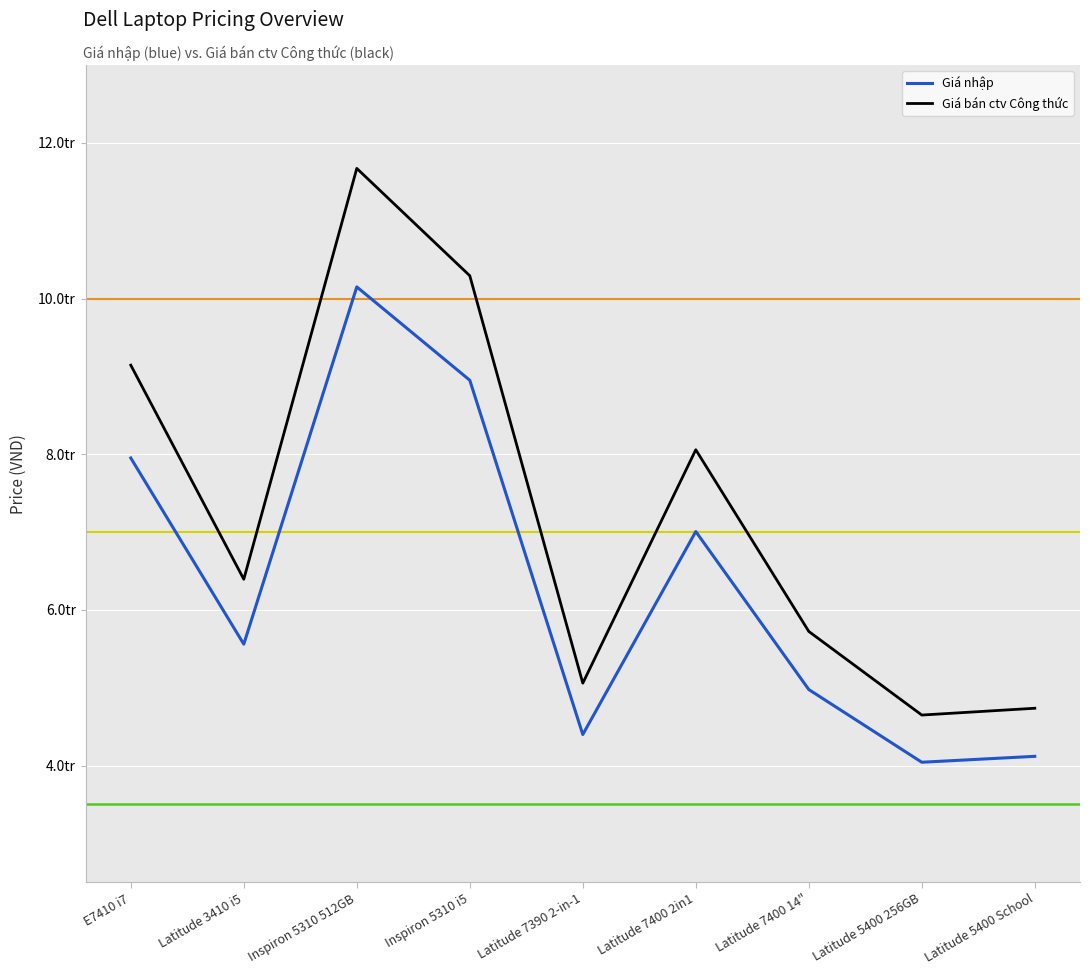

What are all the series names shown in the legend?

Giá nhập, Giá bán ctv Công thức